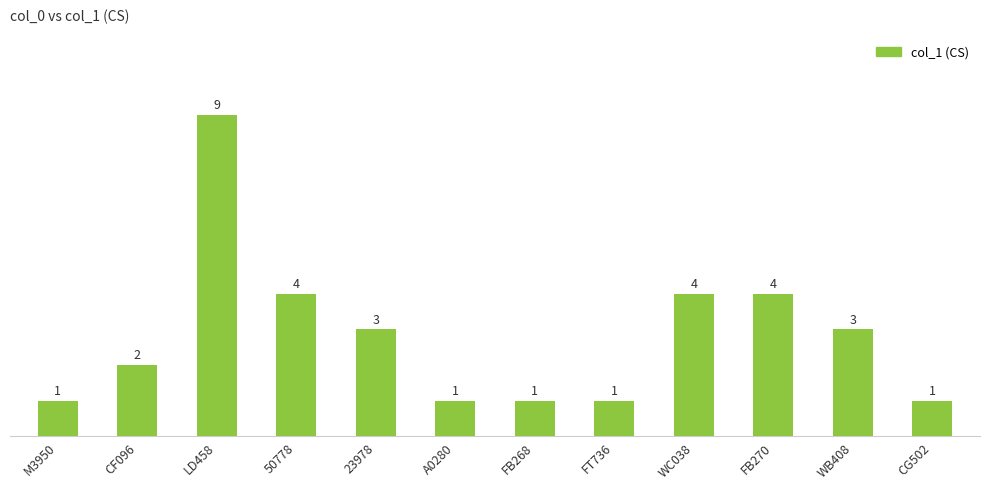

What is the ratio of the value at 23978 to the value at CG502?

3.0